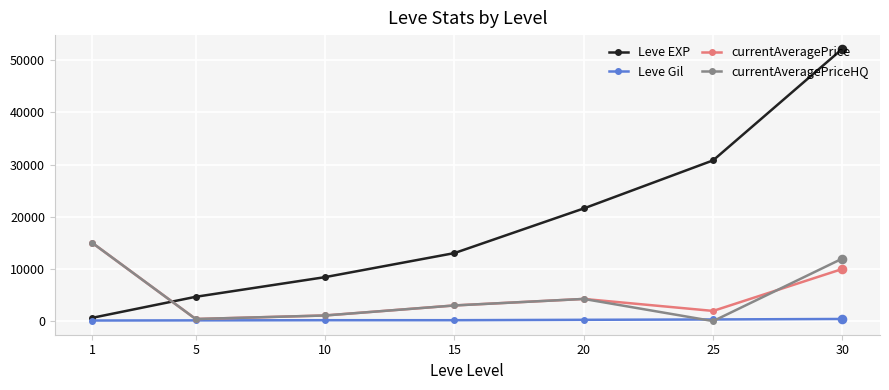

What are all the series names shown in the legend?

Leve EXP, Leve Gil, currentAveragePrice, currentAveragePriceHQ